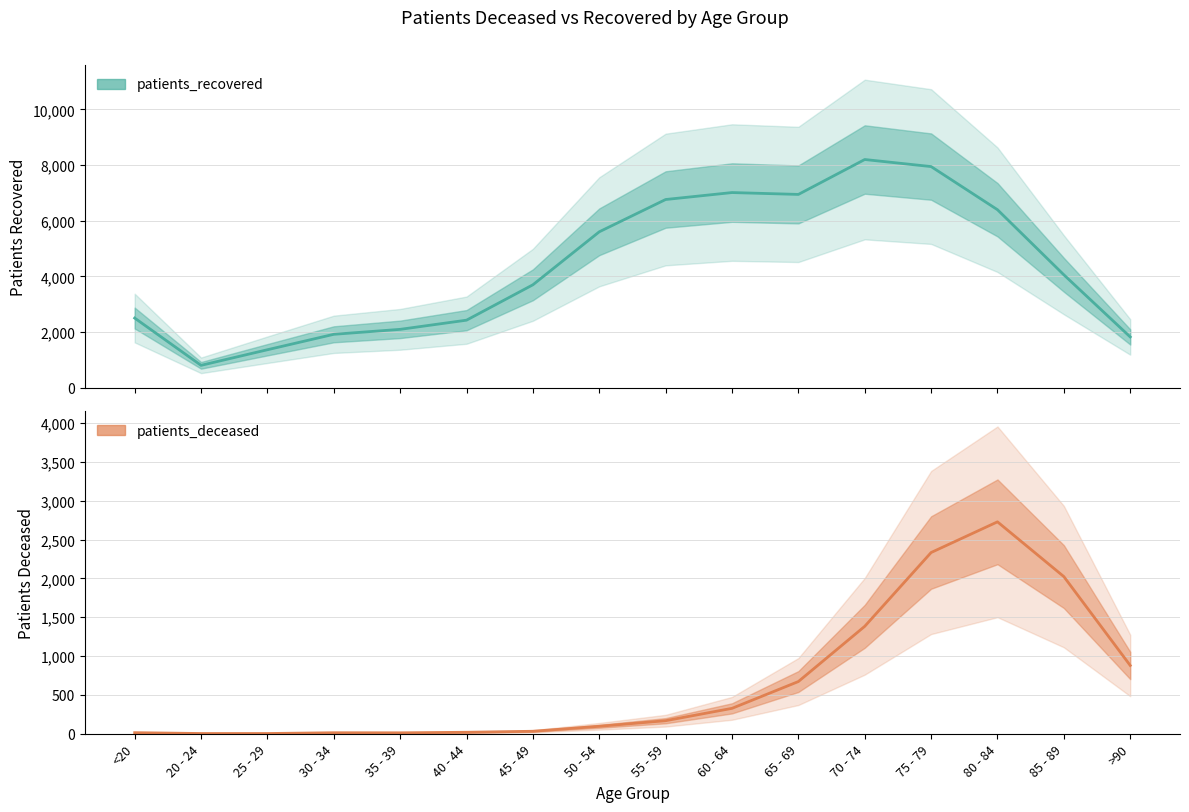

Which series has the largest total across all categories?

patients_recovered